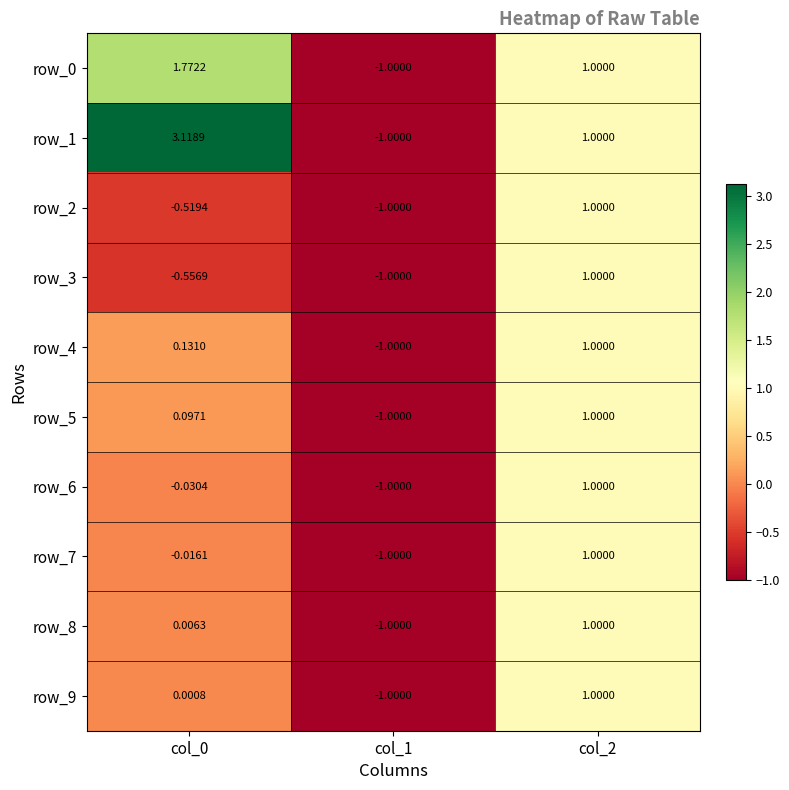

What is the total value across all series at col_0?

4.0